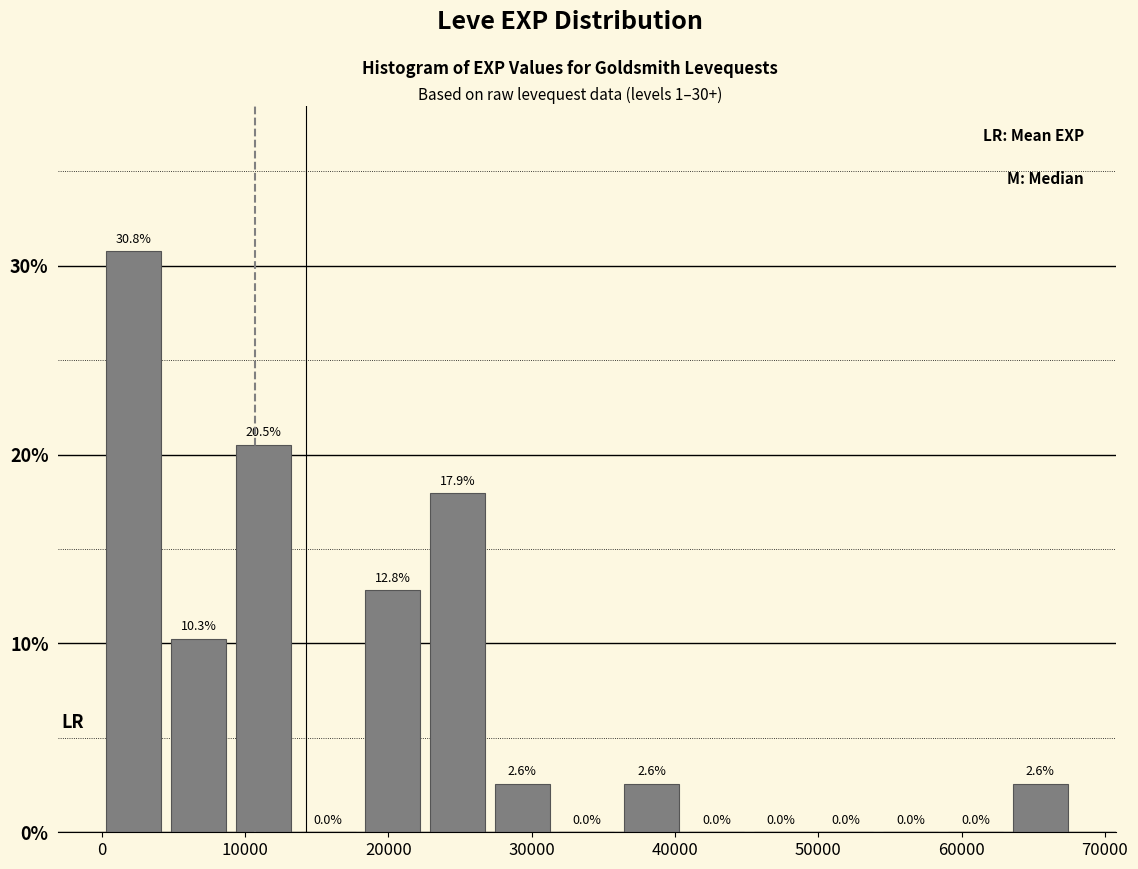

Reading left to right, transcribe this chart: for each bar, give the range it covers on the x-axis and its height. The bar edges are not printed on the chart, so give them approximately, as read against the axis.

0 to 5000: 30.8
5000 to 9000: 10.3
9000 to 14000: 20.5
14000 to 18000: 0.0
18000 to 23000: 12.8
23000 to 27000: 17.9
27000 to 32000: 2.6
32000 to 36000: 0.0
36000 to 41000: 2.6
41000 to 45000: 0.0
45000 to 50000: 0.0
50000 to 54000: 0.0
54000 to 59000: 0.0
59000 to 63000: 0.0
63000 to 68000: 2.6